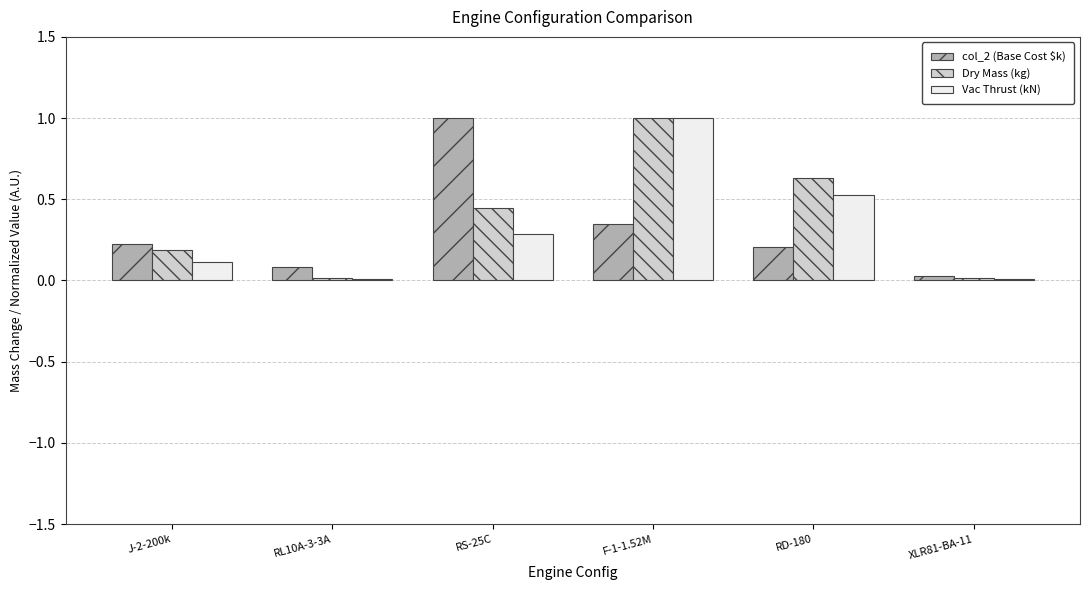

Which category has the highest value in the col_2 (Base Cost $k) series?

RS-25C